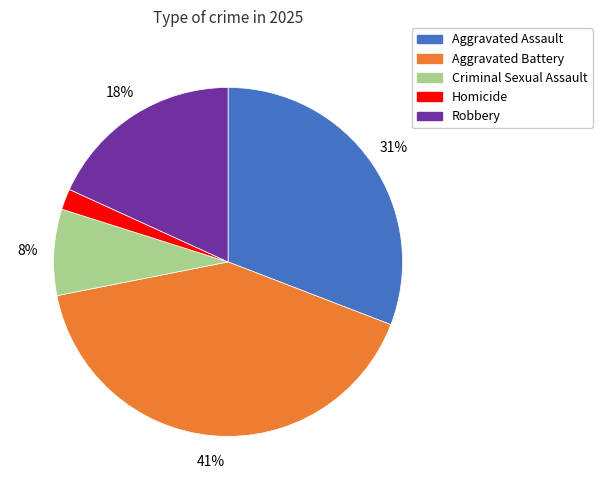

Is there any slice that represents more than half of the pie?

No